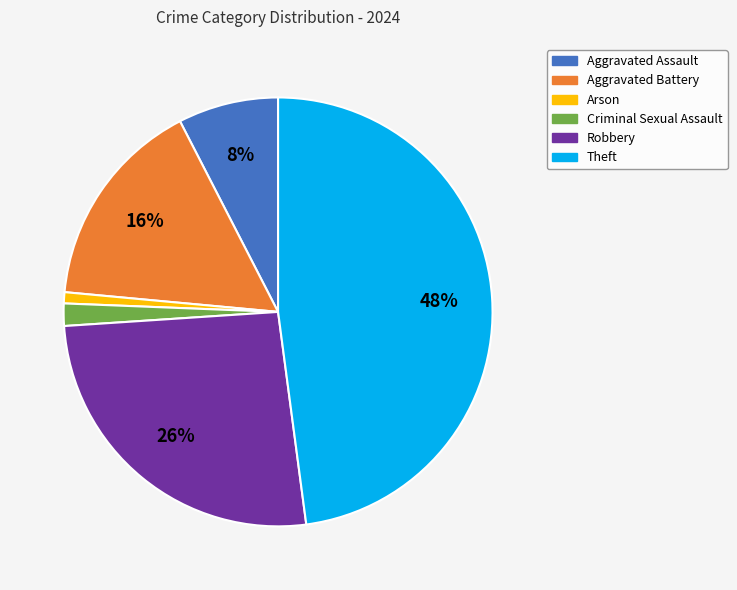

Does any single category account for the majority?

No